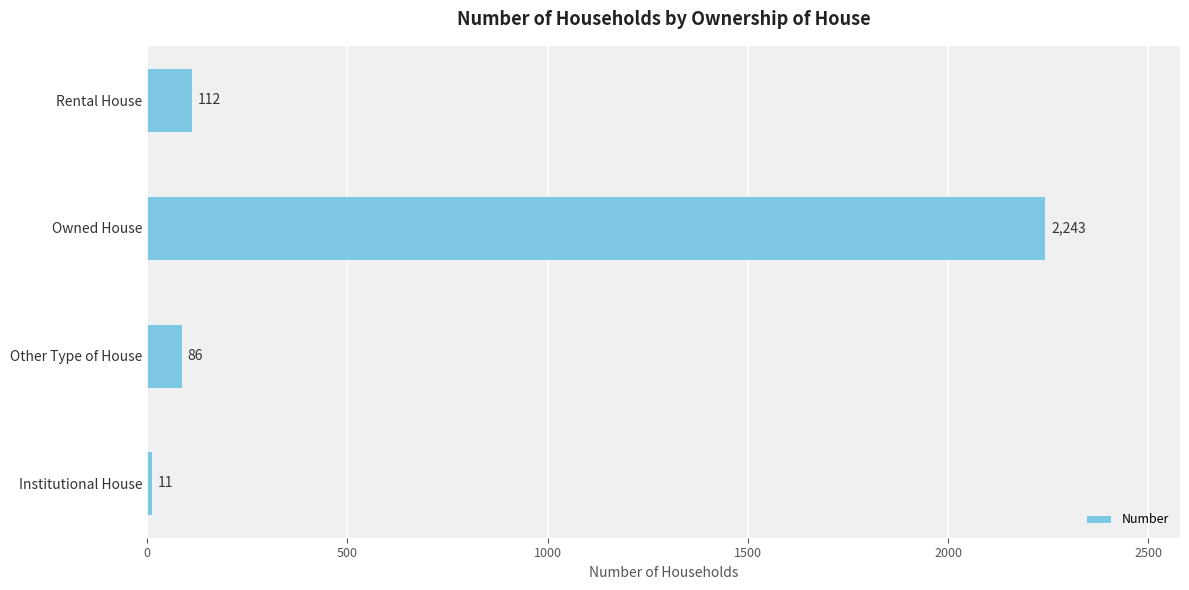

What is the change in value from Owned House to Rental House?

-2131